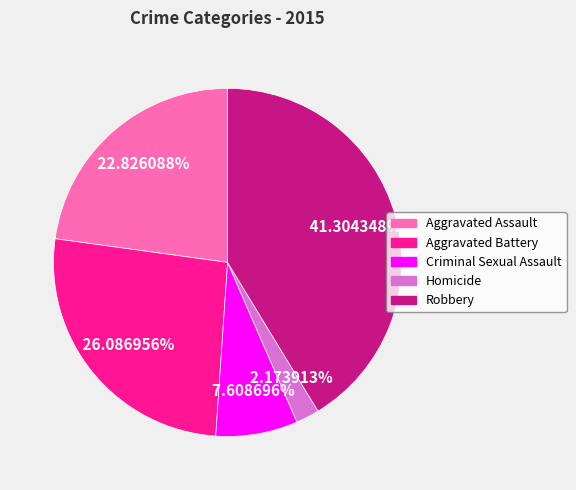

What percentage is the Robbery slice, to the nearest percent?

41%